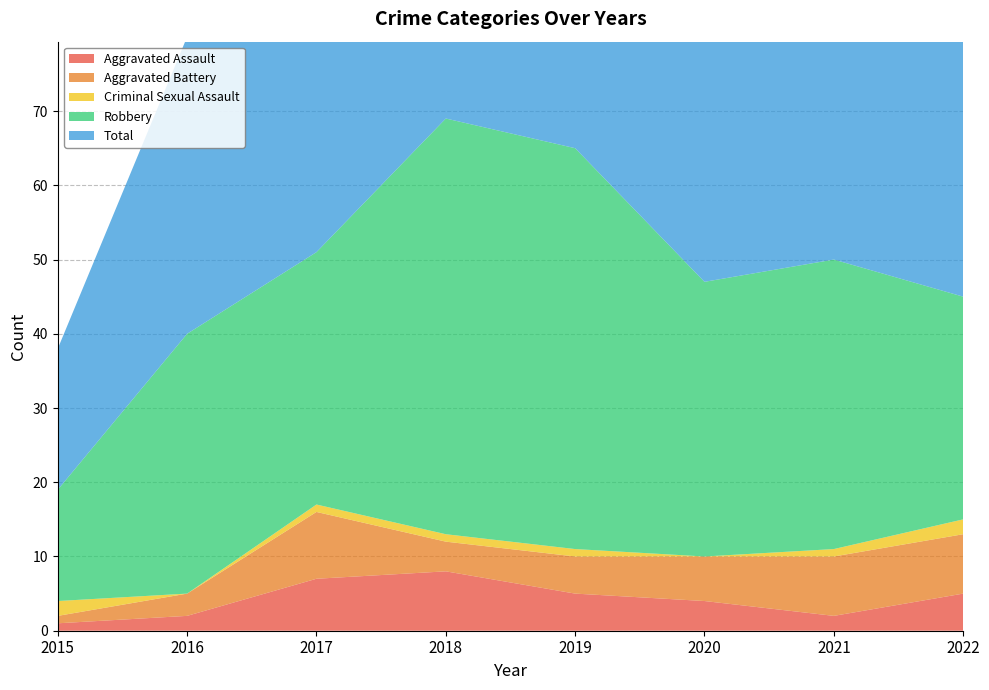

Reading left to right, what are all the values shown in this chart?

Aggravated Assault: 1	2	7	8	5	4	2	5
Aggravated Battery: 1	3	9	4	5	6	8	8
Criminal Sexual Assault: 2	0	1	1	1	0	1	2
Robbery: 15	35	34	56	54	37	39	30
Total: 19	40	51	69	65	47	50	46